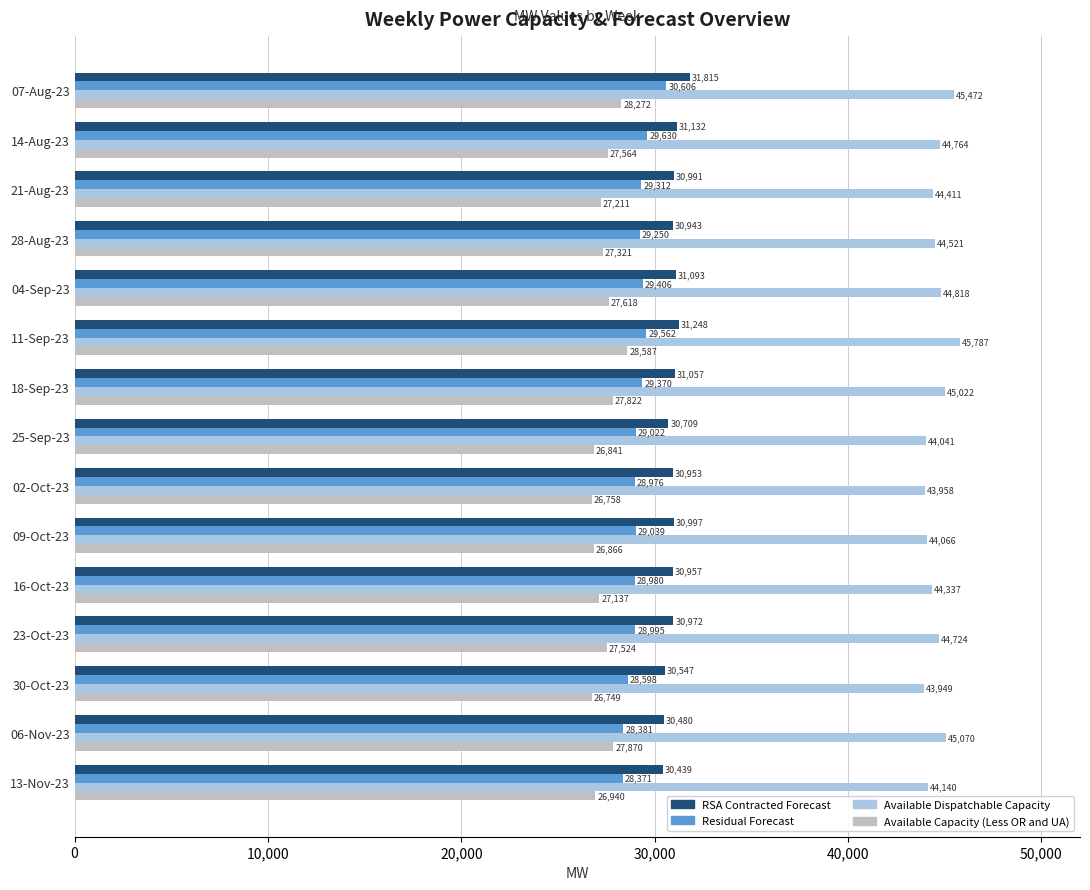

What are all the series names shown in the legend?

RSA Contracted Forecast, Residual Forecast, Available Dispatchable Capacity, Available Capacity (Less OR and UA)